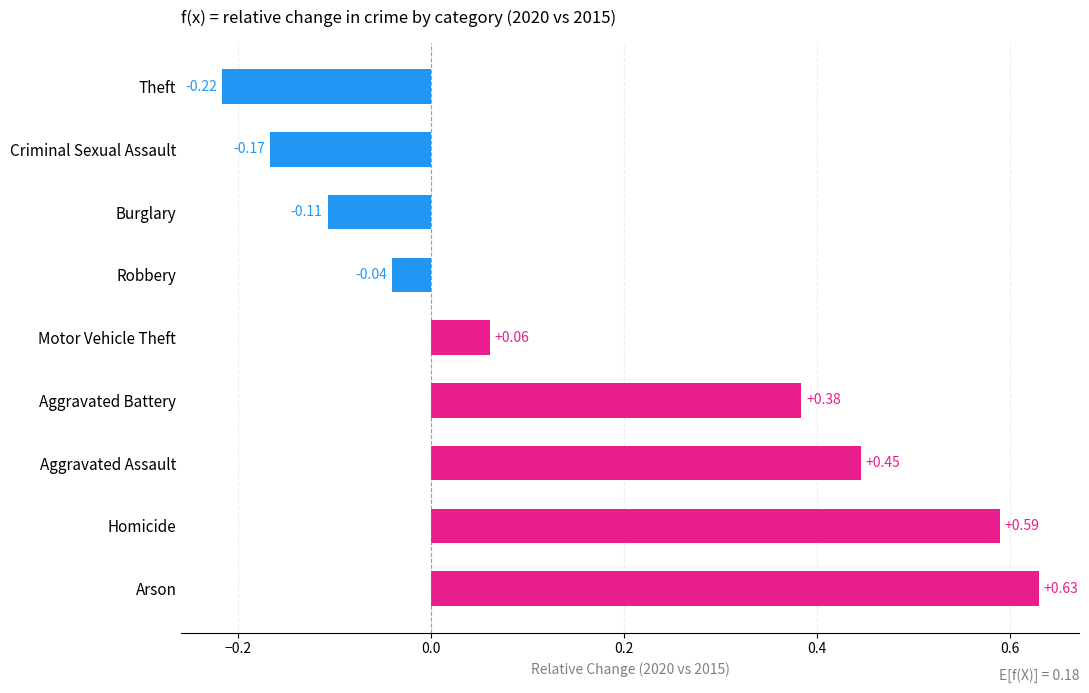

Which has a higher value, Burglary or Aggravated Battery?

Aggravated Battery